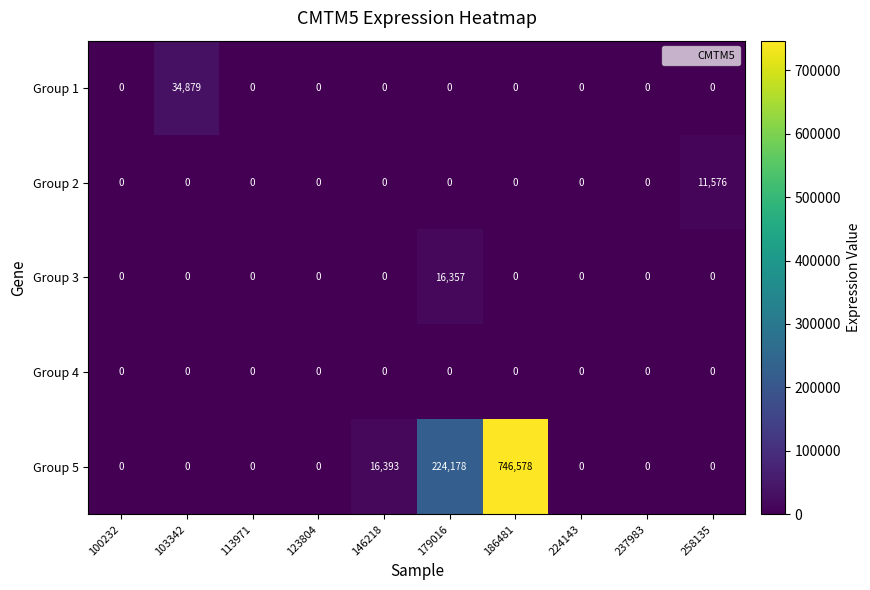

At which label does Group 5 reach its peak?

186481